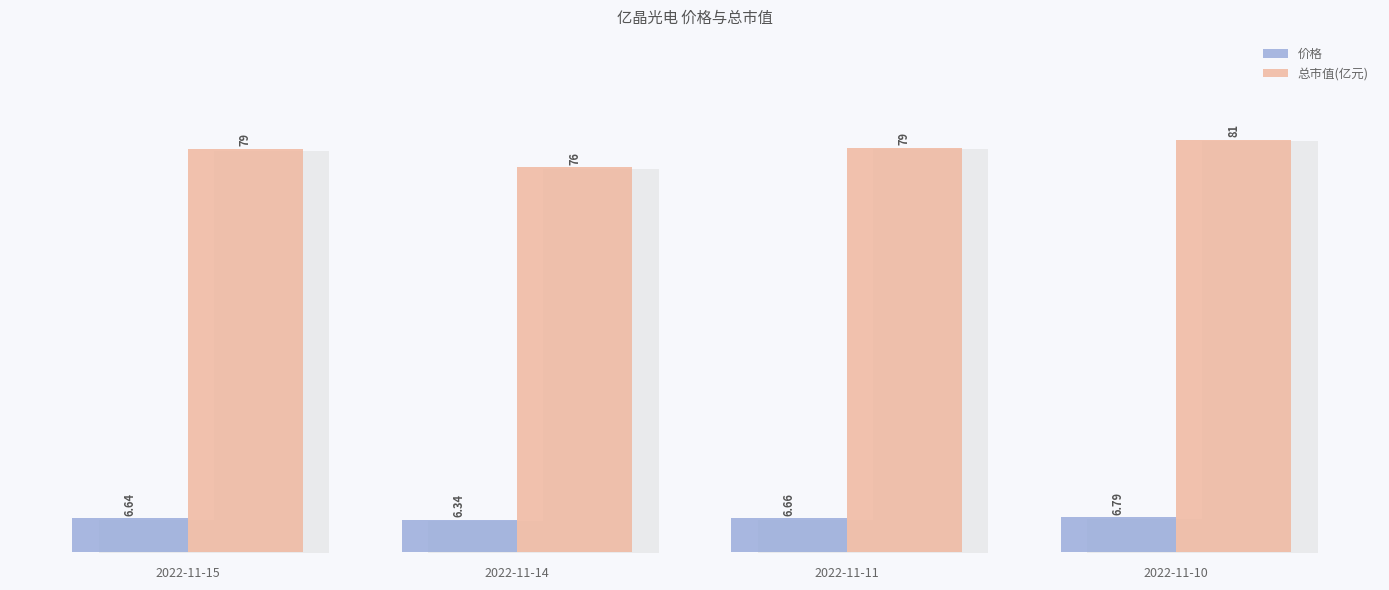

Rank the series by their maximum value, from highest to lowest.

总市值(亿元), 价格